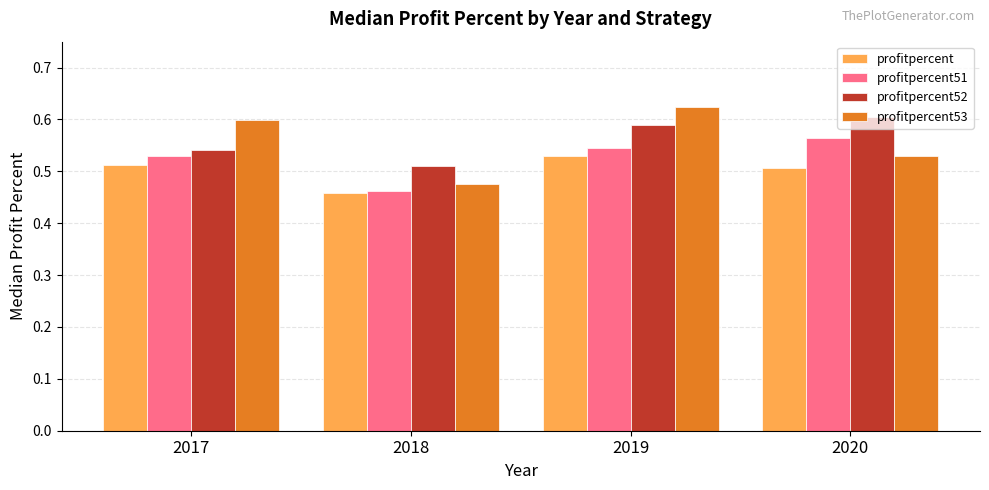

Does the chart contain stacked bars?

No